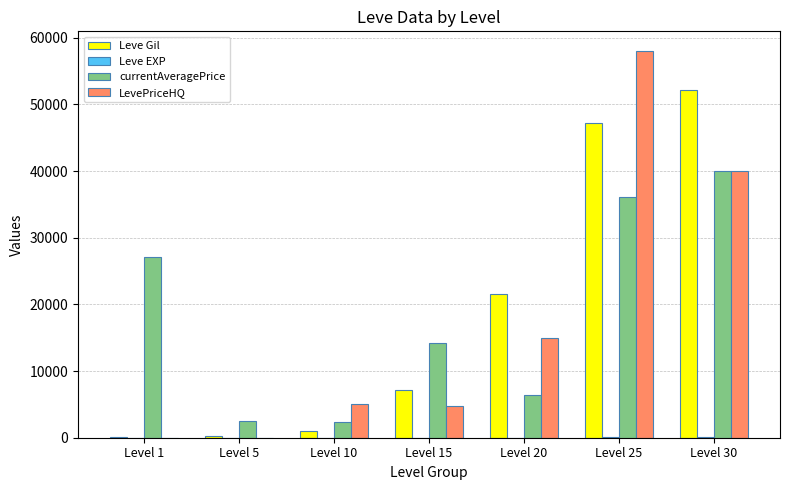

What is the sum of all Leve Gil values?

129560